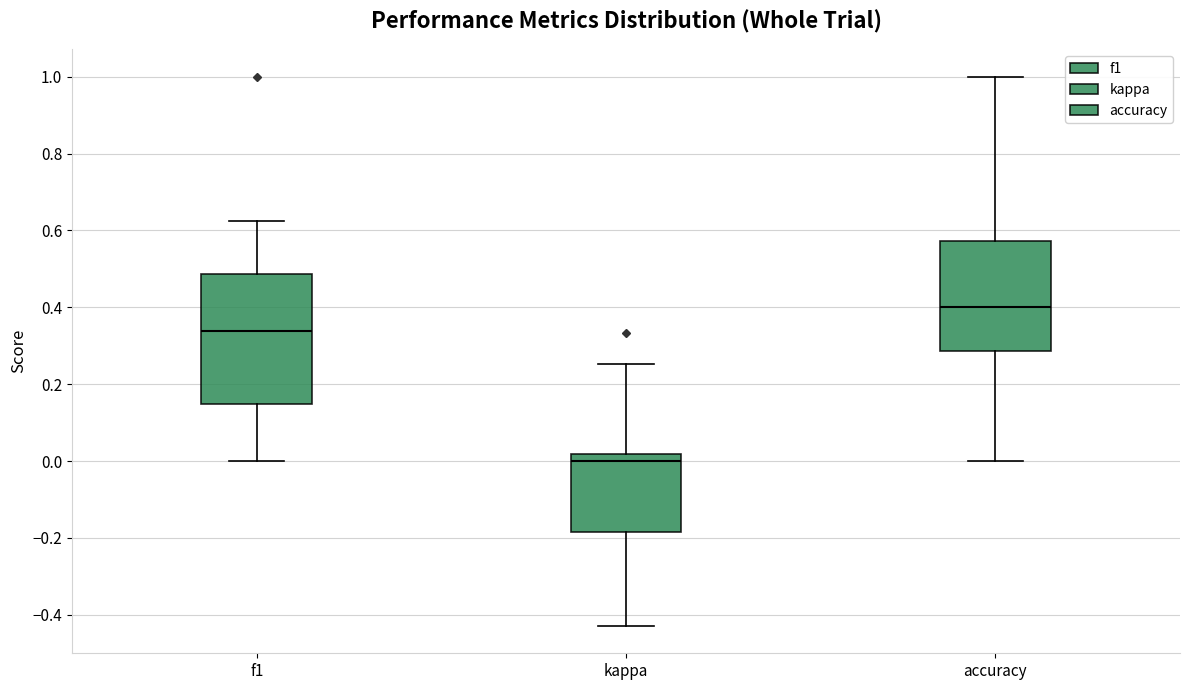

Reading left to right, read every box against the y-axis: the position of its median line, the range the box covers, and the ends of its whiskers. The values are not printed on the chart, so give them approximately, as read against the axis.

f1: median 0.34, box 0.14 to 0.48, whiskers 0.00 to 0.62
kappa: median 0.00, box -0.18 to 0.02, whiskers -0.42 to 0.26
accuracy: median 0.40, box 0.28 to 0.58, whiskers 0.00 to 1.00